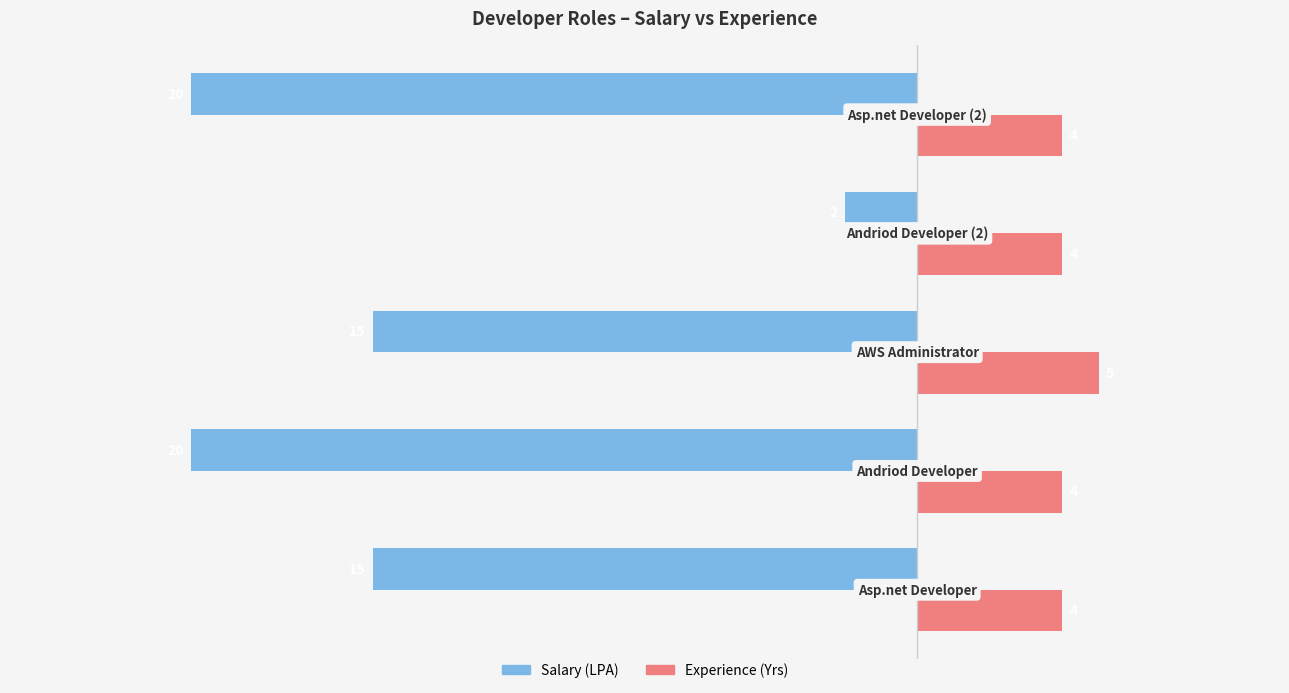

What is the average value of the Salary (LPA) series?

-14